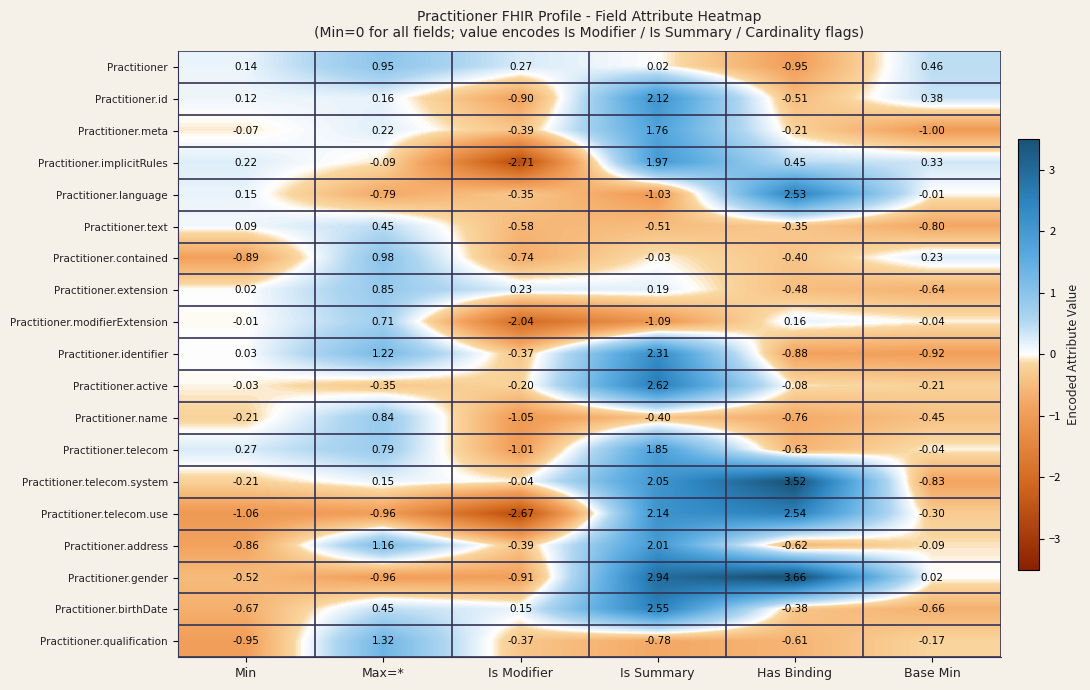

At Is Summary, list the series in order from smallest to largest.

Practitioner.modifierExtension, Practitioner.language, Practitioner.qualification, Practitioner.text, Practitioner.name, Practitioner.contained, Practitioner, Practitioner.extension, Practitioner.meta, Practitioner.telecom, Practitioner.implicitRules, Practitioner.address, Practitioner.telecom.system, Practitioner.id, Practitioner.telecom.use, Practitioner.identifier, Practitioner.birthDate, Practitioner.active, Practitioner.gender